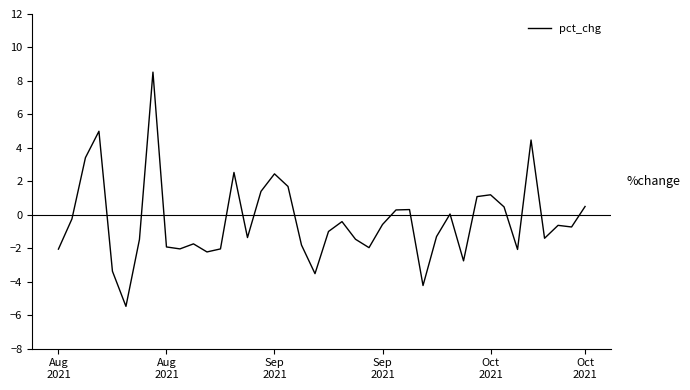

Count the number of categories in the chart.

40